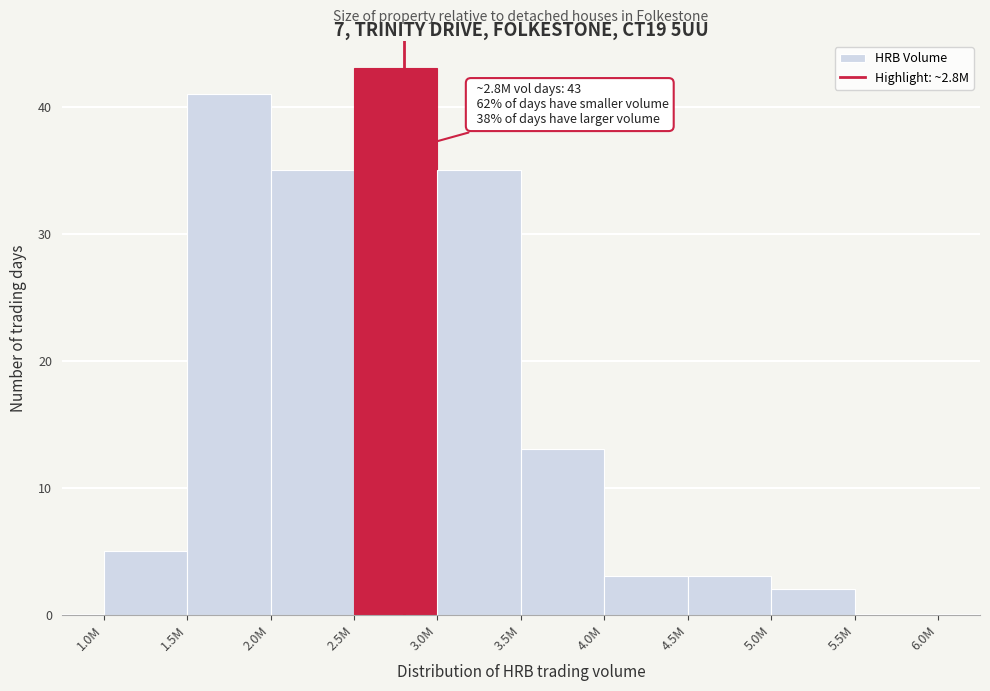

Reading right to left, transcribe all the data shown in this chart.

5.5M=0	5.0M=2	4.5M=3	4.0M=3	3.5M=13	3.0M=35	2.5M=43	2.0M=35	1.5M=41	1.0M=5